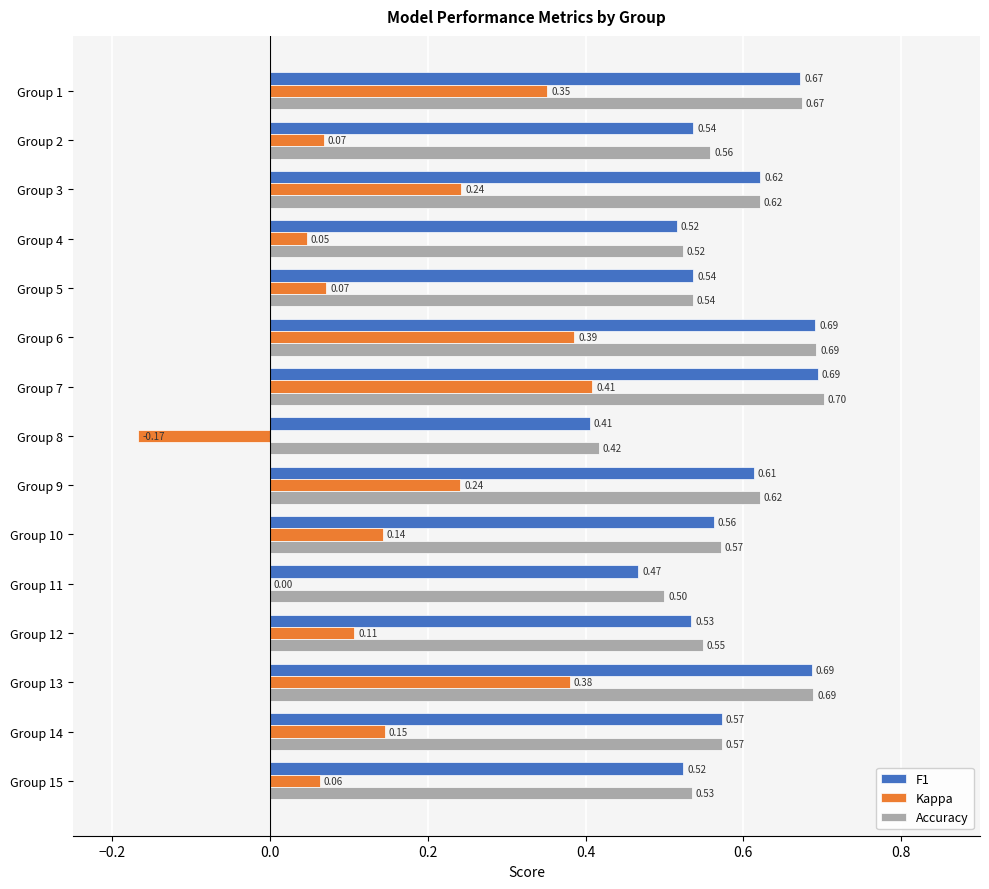

What is the sum of all Accuracy values?

8.8